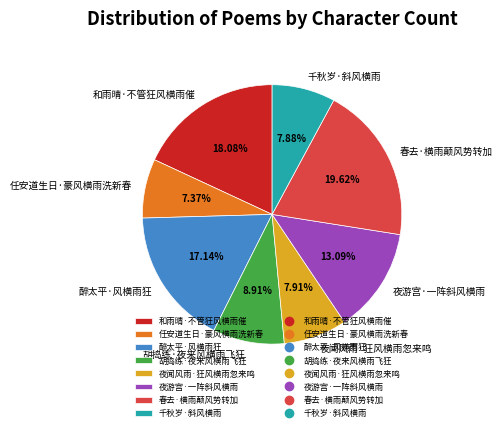

To the nearest percent, what portion does 千秋岁·斜风横雨 represent?

8%